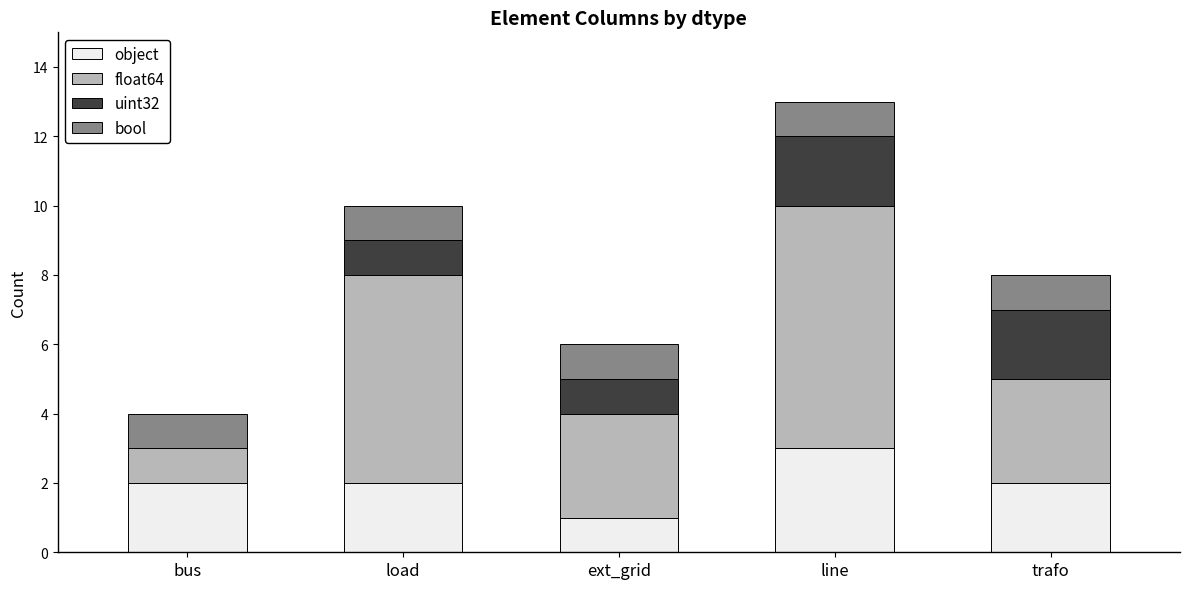

What is the highest value of the object series?

3